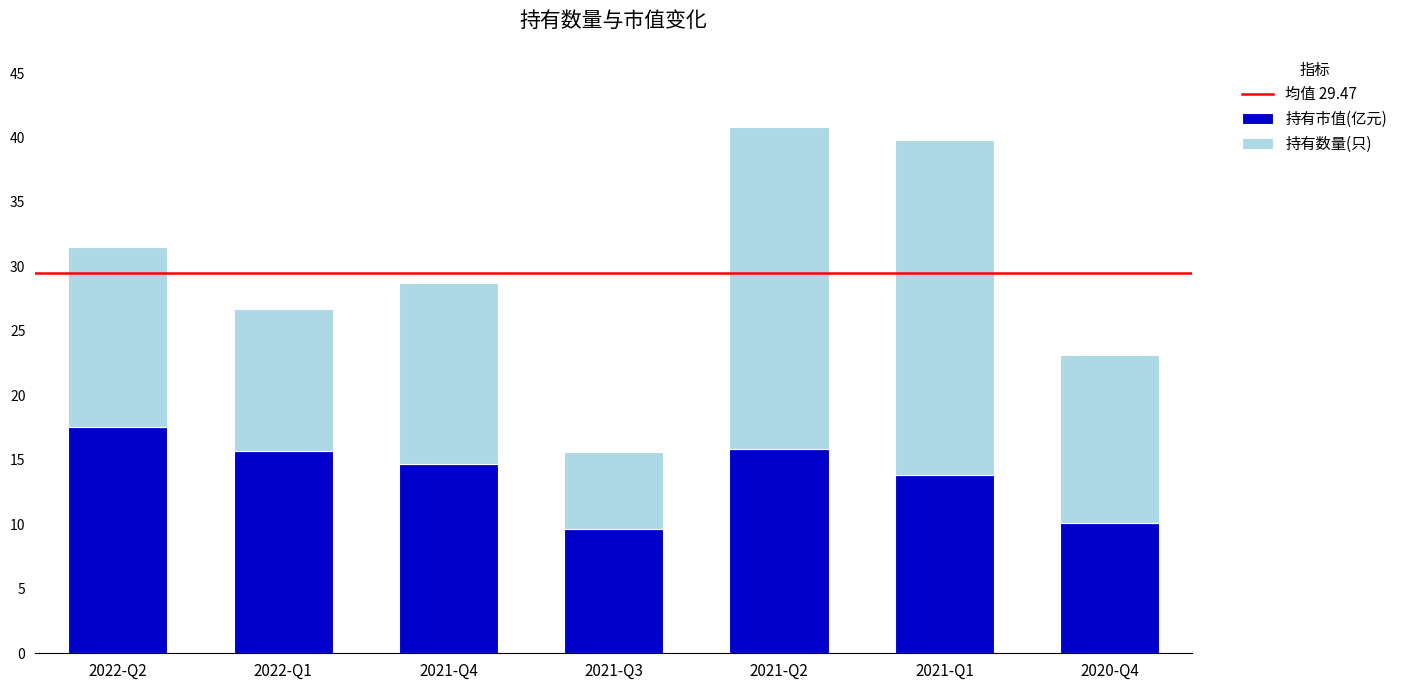

What is the maximum value for 持有市值(亿元)?

17.5